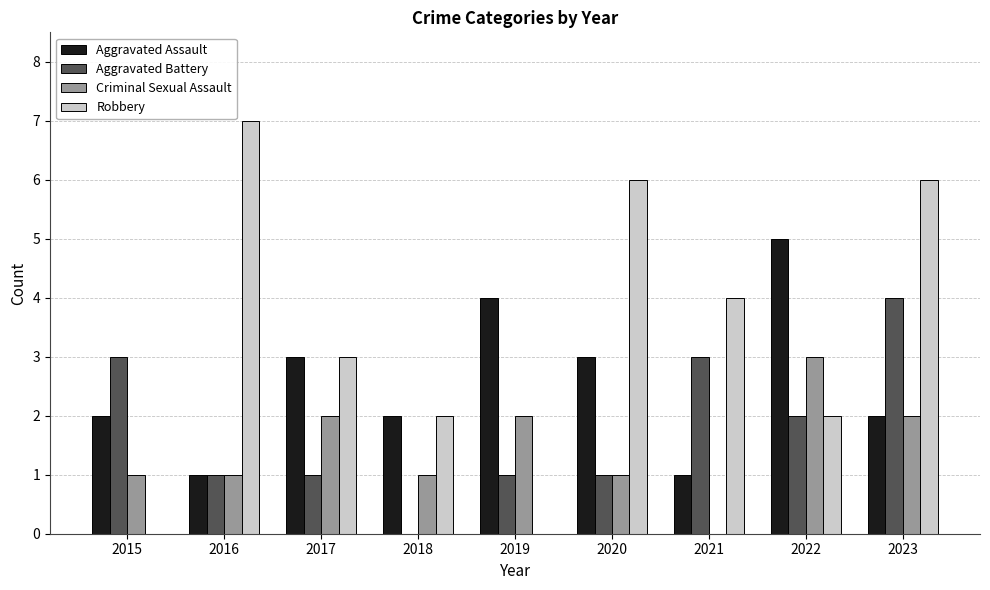

Is it true that Aggravated Battery equals 2 at 2023?

False